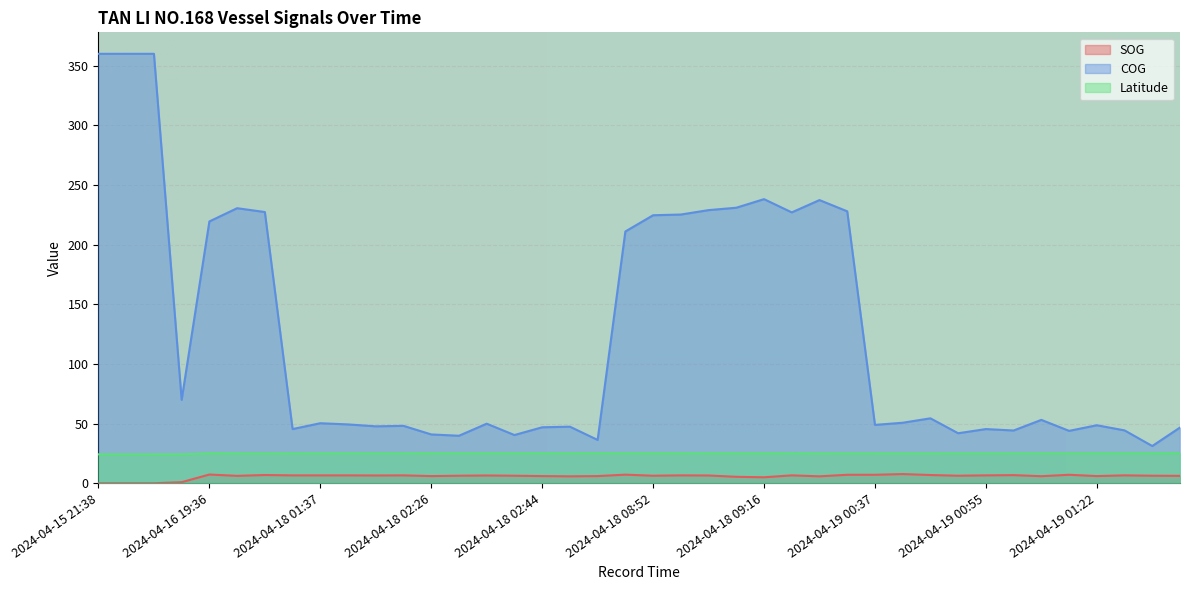

True or false: COG and SOG intersect in this chart.

False